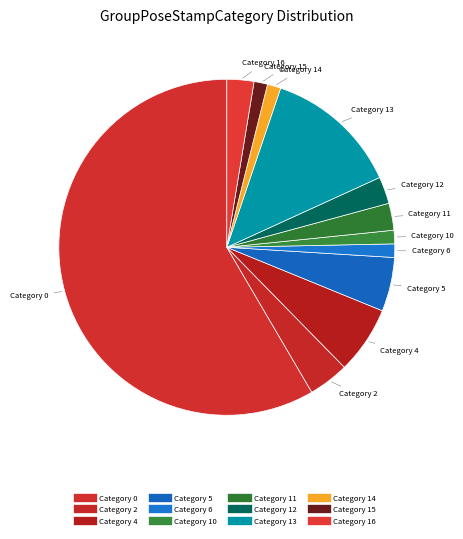

How many slices are in this pie chart?

12